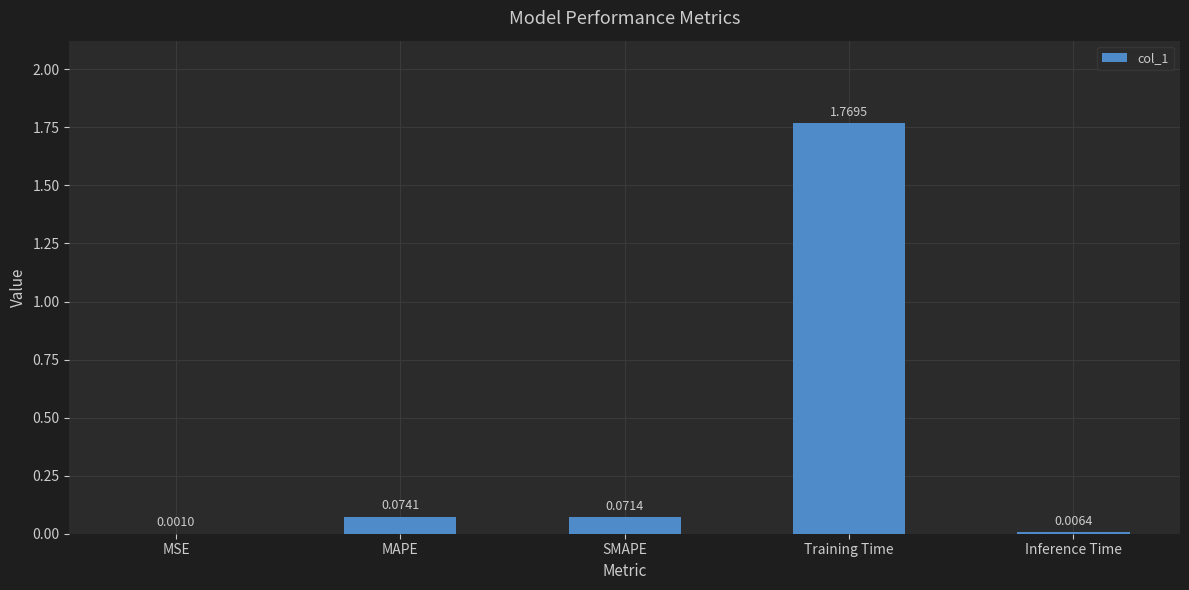

What is the sum of all values?

1.9